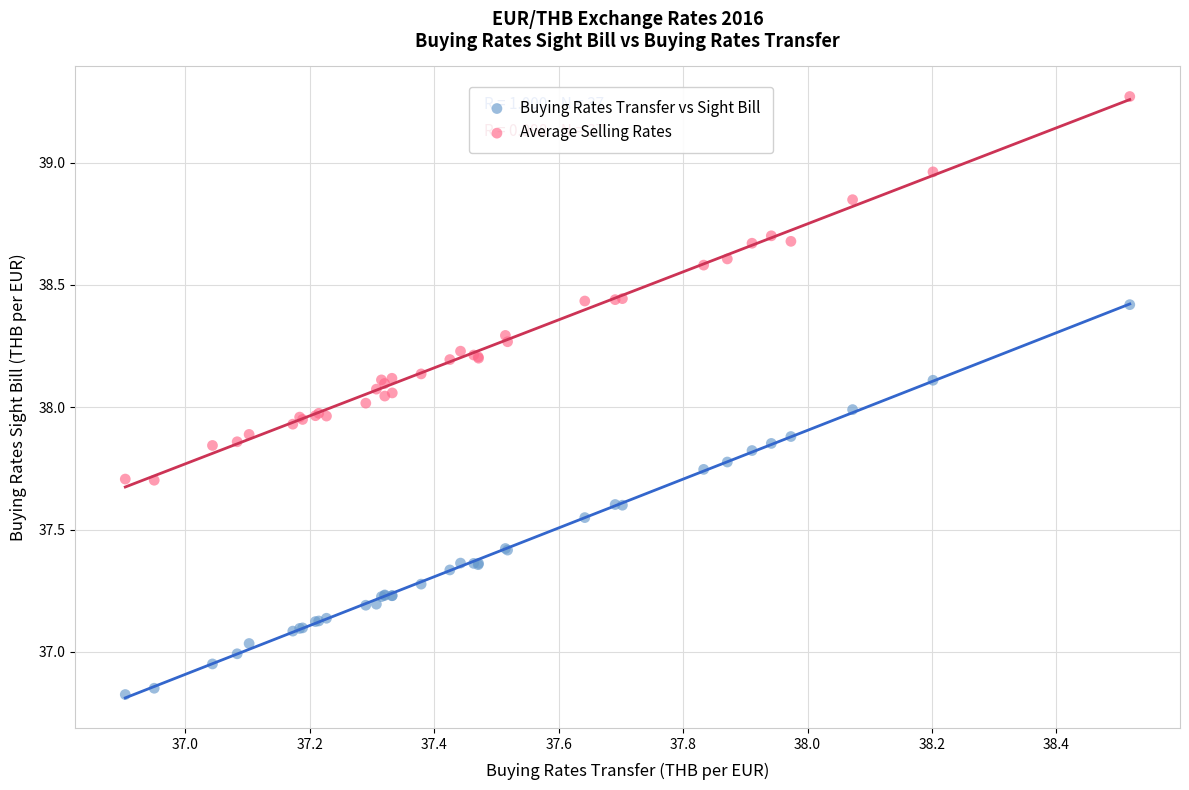

What are all the series names shown in the legend?

Buying Rates Transfer vs Sight Bill, Average Selling Rates